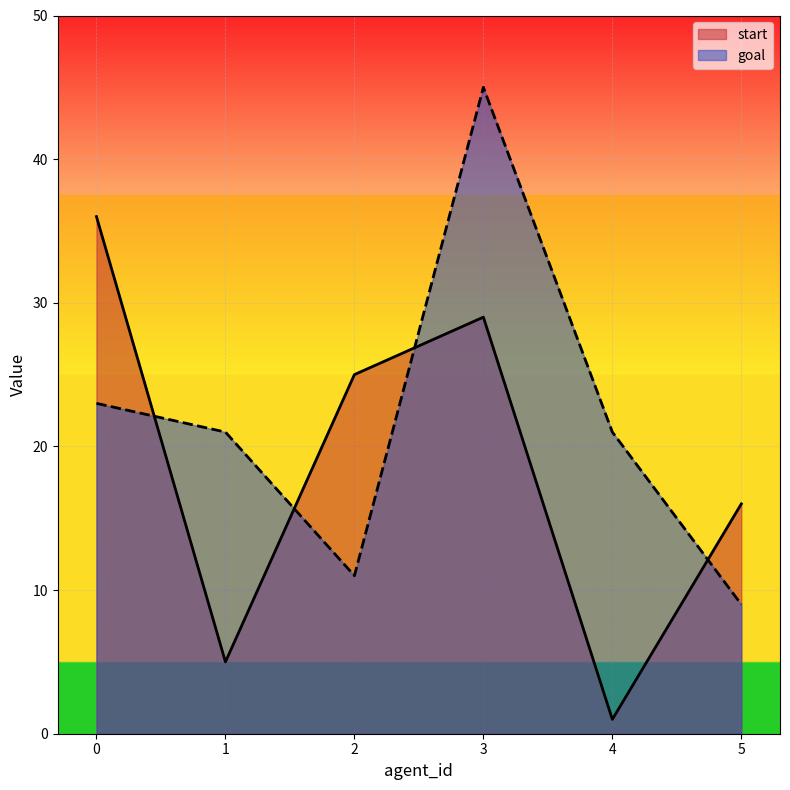

How many values in the goal series exceed 21?

2